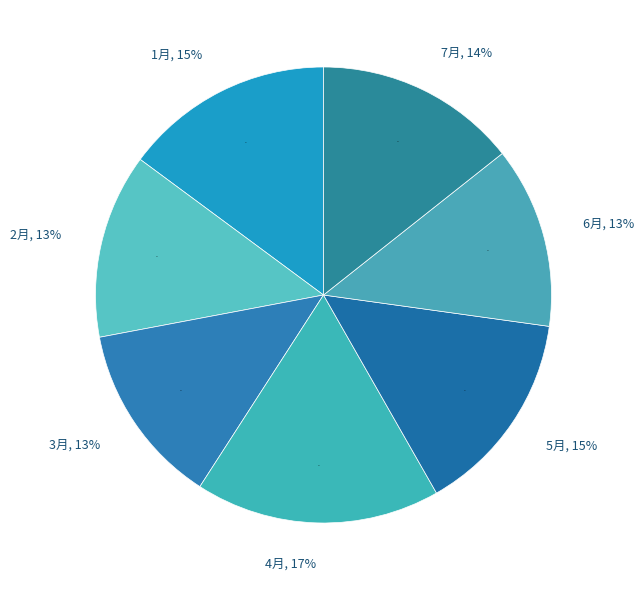

Does 4月 account for over 50% of the chart?

No